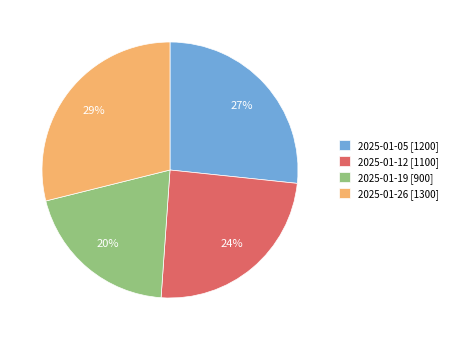

To the nearest percent, what is the difference between the largest and smallest slice percentages?

9%